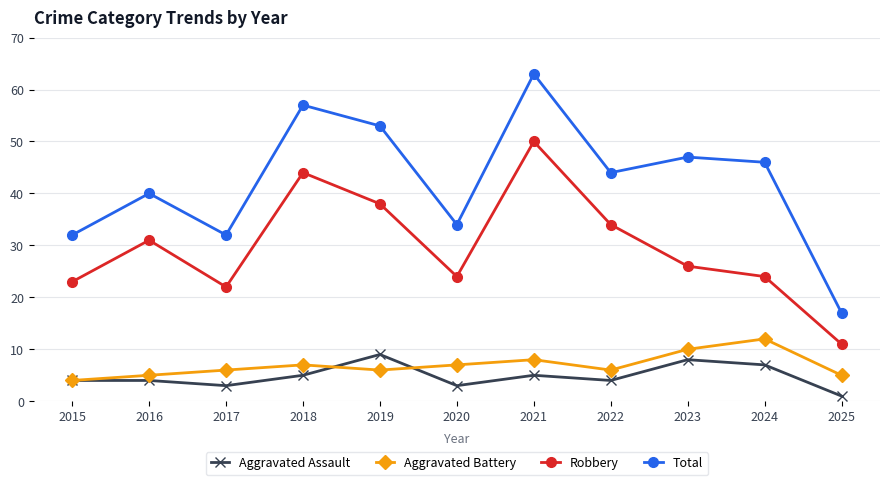

What is the value of the Aggravated Battery point at the 7th from the left?

8